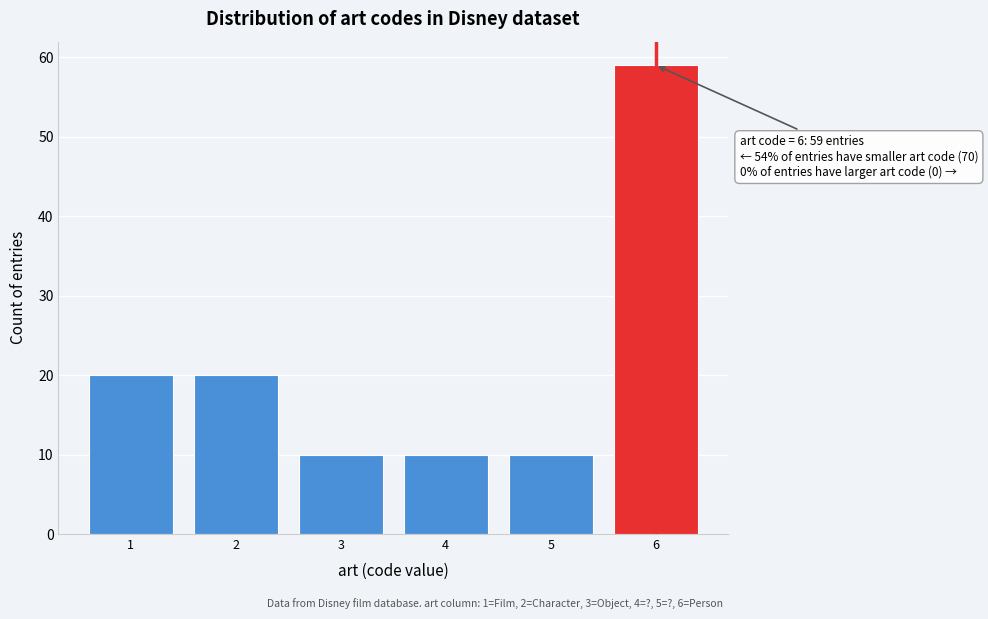

Reading left to right, transcribe all the data shown in this chart.

1=20	2=20	3=10	4=10	5=10	6=59